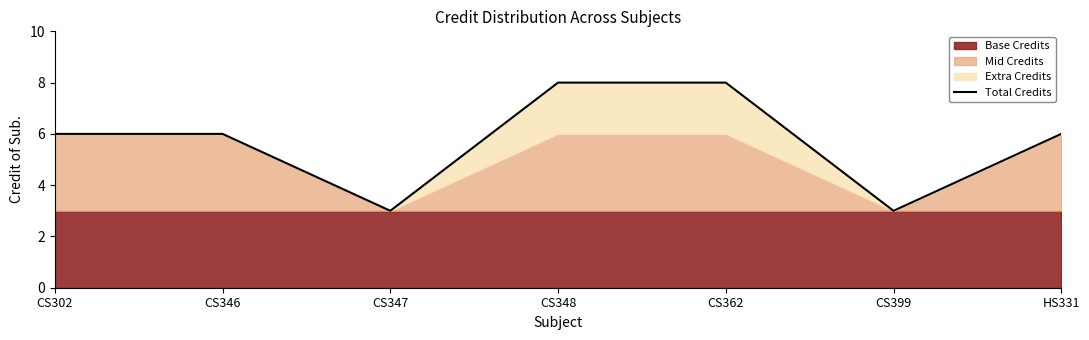

What is the label of the 4th point from the left?

CS348